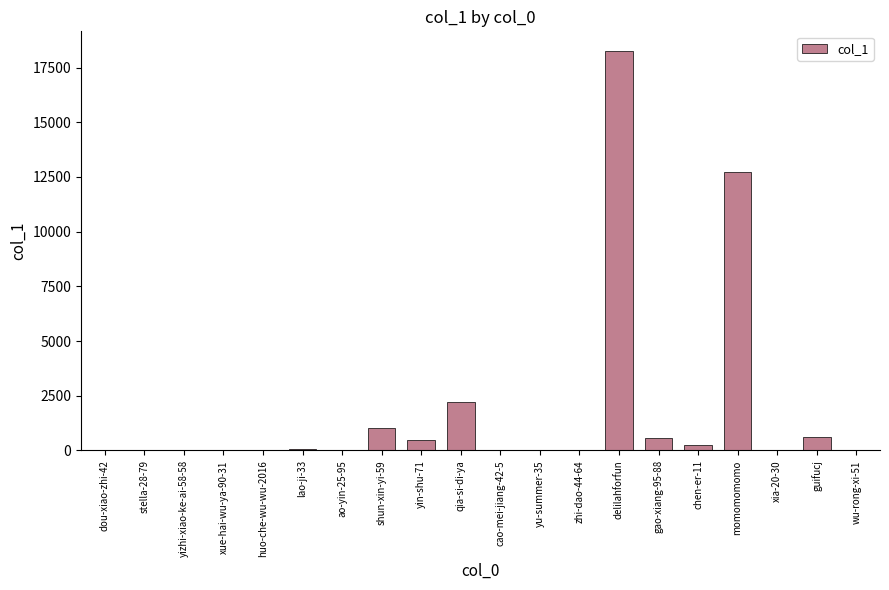

Which label corresponds to the largest value in the chart?

delilahforfun